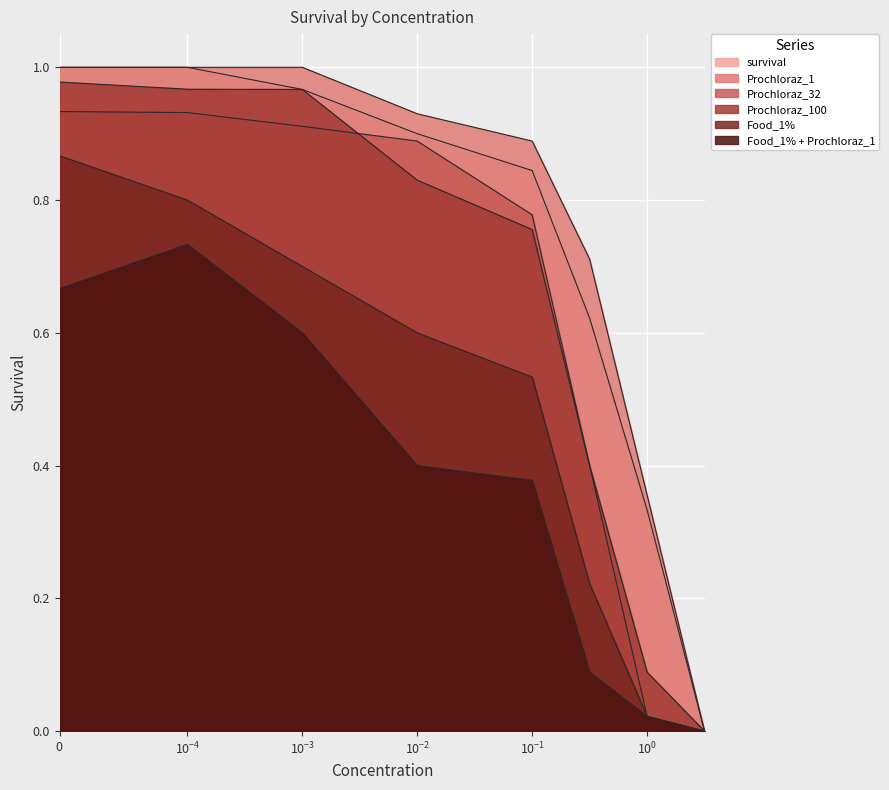

Reading left to right, list all the values displayed in this chart.

survival: 1.0	1.0	1.0	0.9	0.8	0.6	0.3	0.0
Prochloraz_1: 1.0	1.0	1.0	0.9	0.9	0.7	0.4	0.0
Prochloraz_32: 0.9	0.9	0.9	0.9	0.8	0.4	0.0	0.0
Prochloraz_100: 1.0	1.0	1.0	0.8	0.8	0.4	0.1	0.0
Food_1%: 0.9	0.8	0.7	0.6	0.5	0.2	0.0	0.0
Food_1% + Prochloraz_1: 0.7	0.7	0.6	0.4	0.4	0.1	0.0	0.0